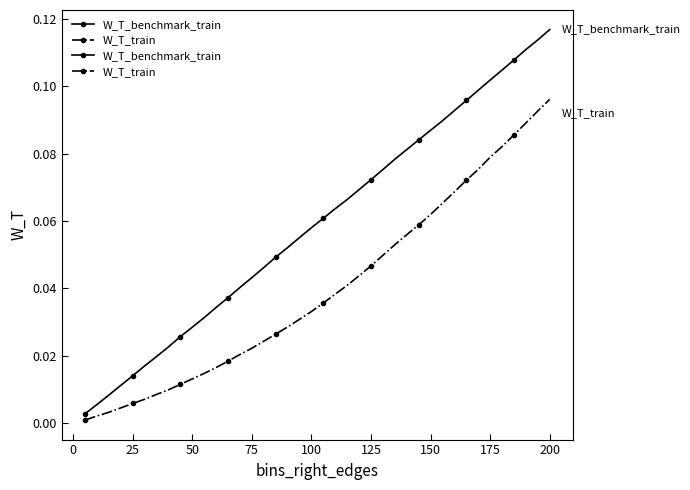

Reading left to right, transcribe all the data shown in this chart.

W_T_benchmark_train: 0.0	0.0	0.0	0.0	0.0	0.0	0.0	0.0	0.0	0.0	0.0	0.0	0.0	0.0	0.0	0.0	0.0	0.1	0.1	0.1	0.1	0.1	0.1	0.1	0.1	0.1	0.1	0.1	0.1	0.1	0.1	0.1	0.1	0.1	0.1	0.1	0.1	0.1	0.1	0.1
W_T_train: 0.0	0.0	0.0	0.0	0.0	0.0	0.0	0.0	0.0	0.0	0.0	0.0	0.0	0.0	0.0	0.0	0.0	0.0	0.0	0.0	0.0	0.0	0.0	0.0	0.0	0.0	0.1	0.1	0.1	0.1	0.1	0.1	0.1	0.1	0.1	0.1	0.1	0.1	0.1	0.1